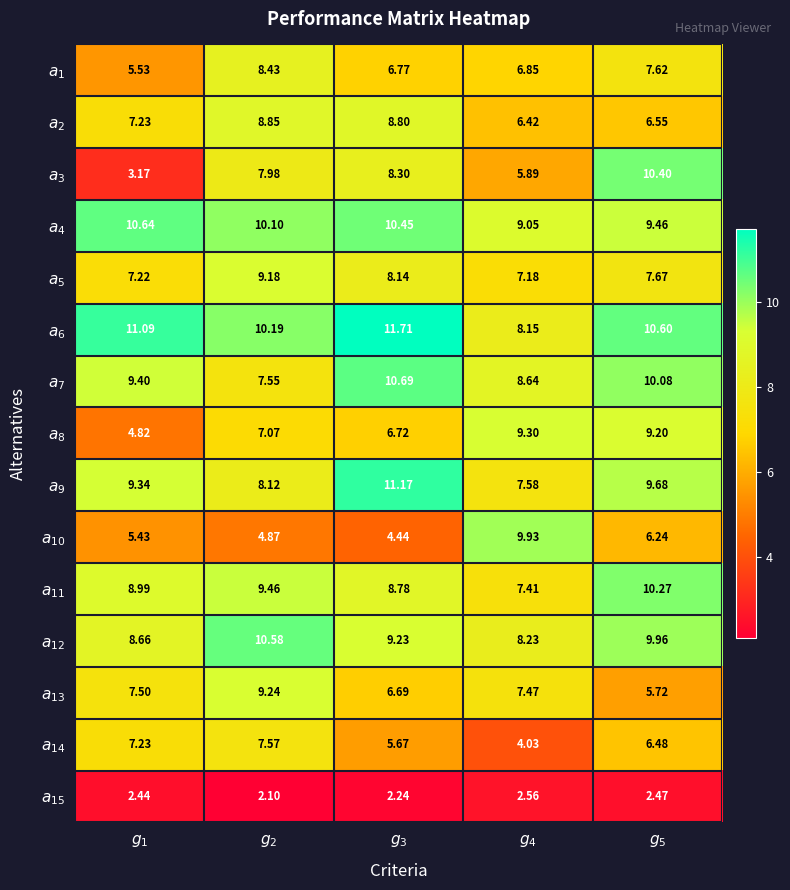

Which series has the widest spread of values?

$a_3$